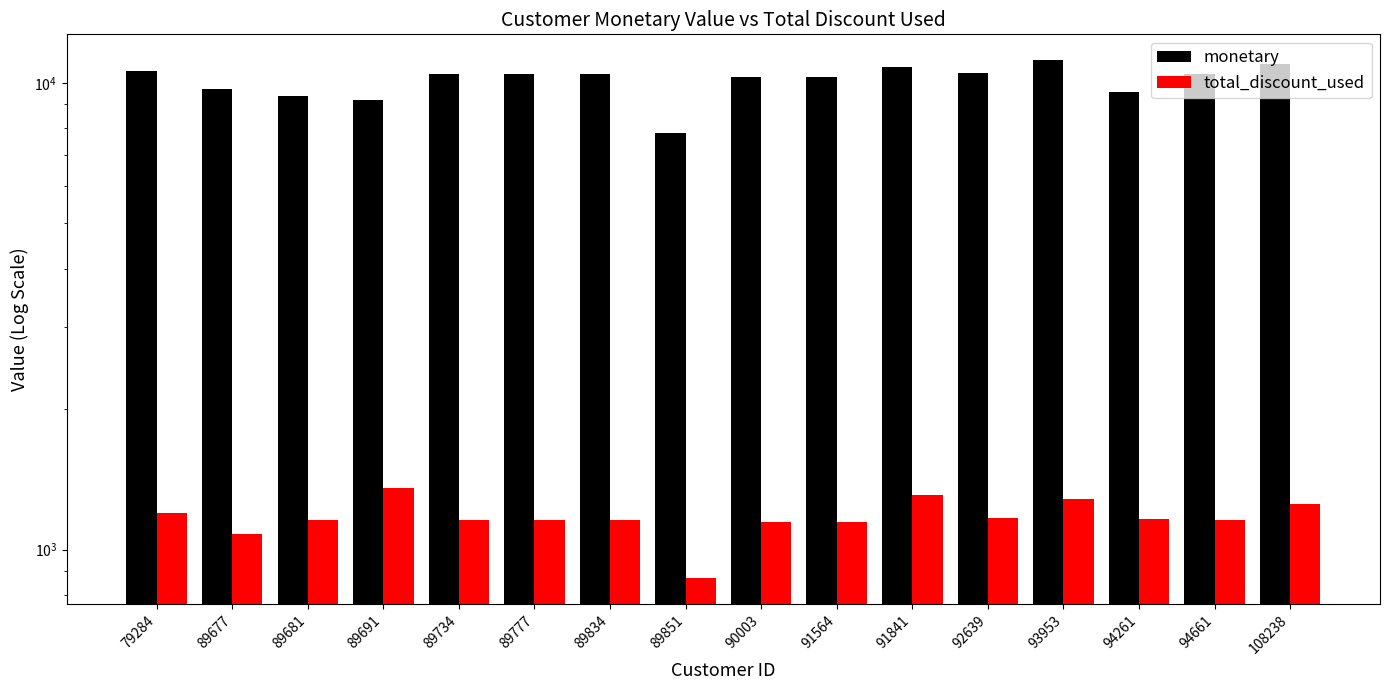

Reading left to right, list all the values displayed in this chart.

monetary: 10589.4	9712.8	9368.5	9168.5	10419.8	10419.8	10419.8	7814.9	10310.4	10310.4	10794.5	10511.6	11179.8	9576.8	10425.6	10961.1
total_discount_used: 1200.0	1079.2	1157.9	1357.9	1157.8	1157.8	1157.8	868.3	1145.6	1145.6	1310.5	1168.0	1280.0	1160.0	1158.4	1248.9